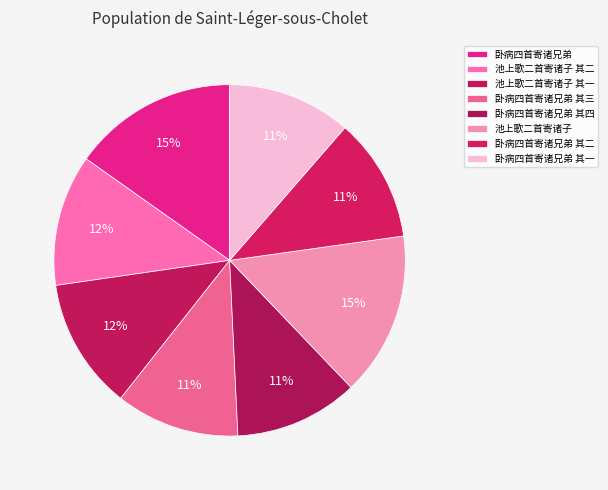

Count the number of slices in the pie.

8